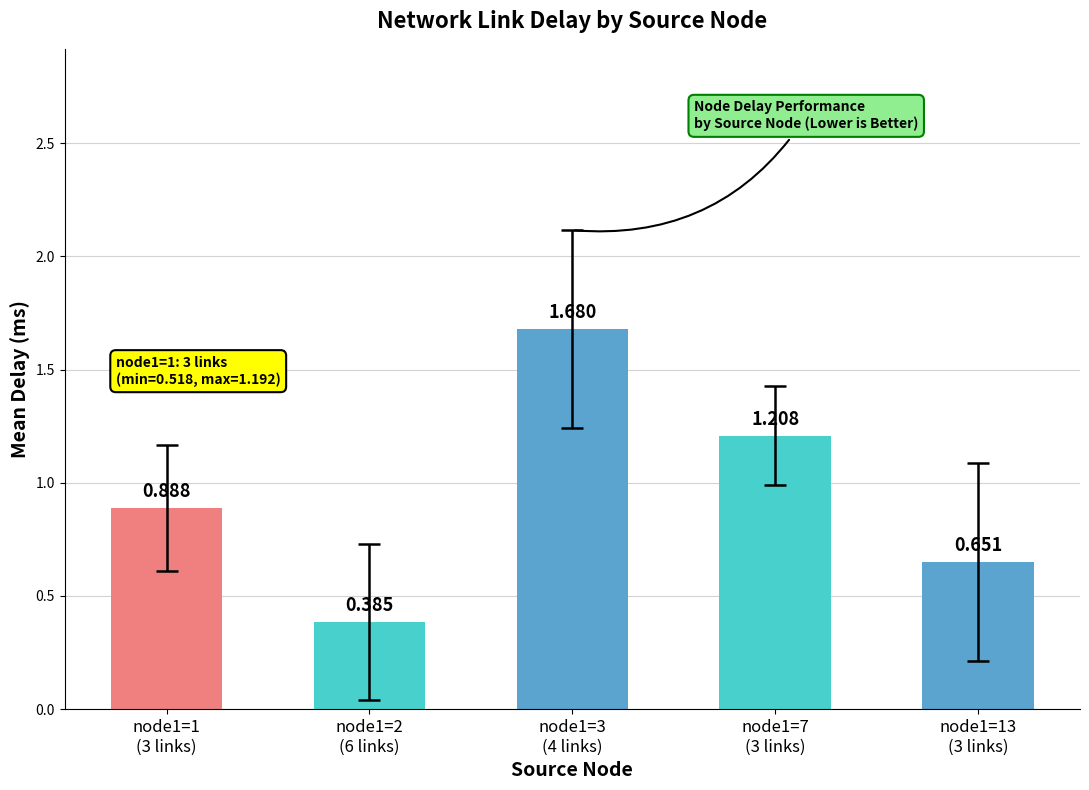

What is the greatest value displayed?

1.7